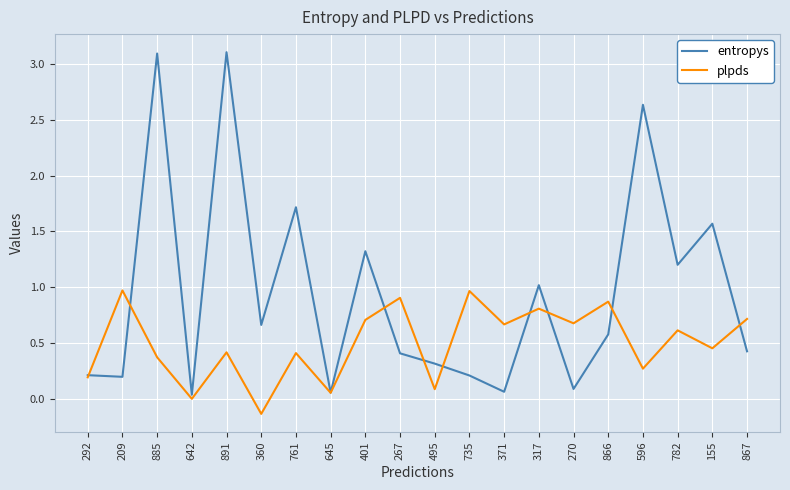

True or false: entropys and plpds intersect in this chart.

True